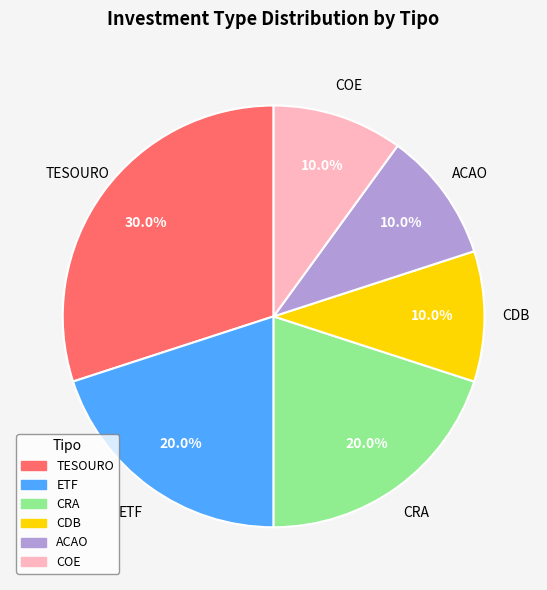

What percentage is the CRA slice, to the nearest percent?

20%